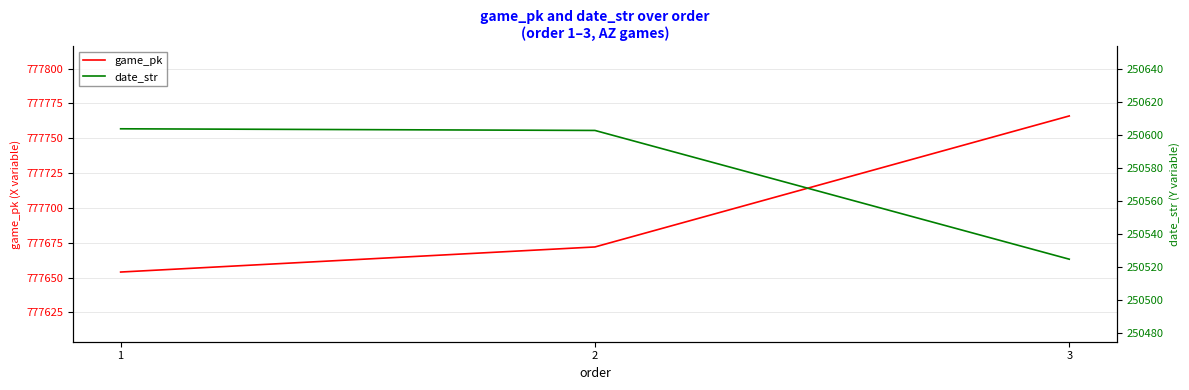

Which has a higher value, 1 or 3?

3